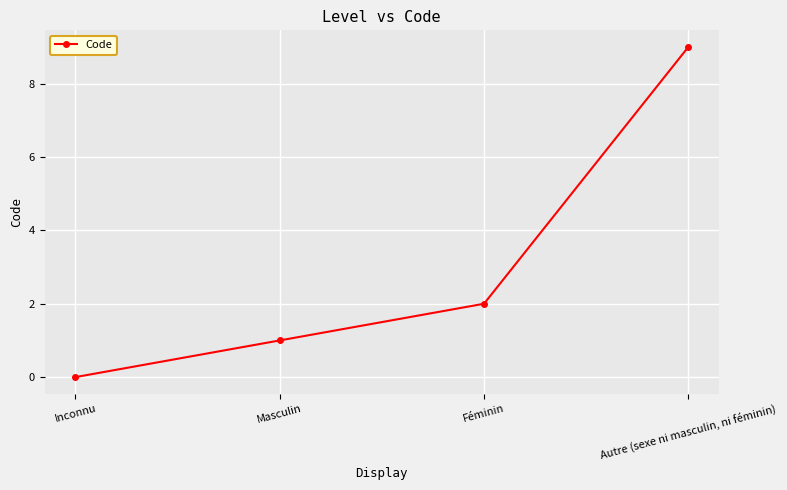

Which category has the lowest value across all series?

Inconnu